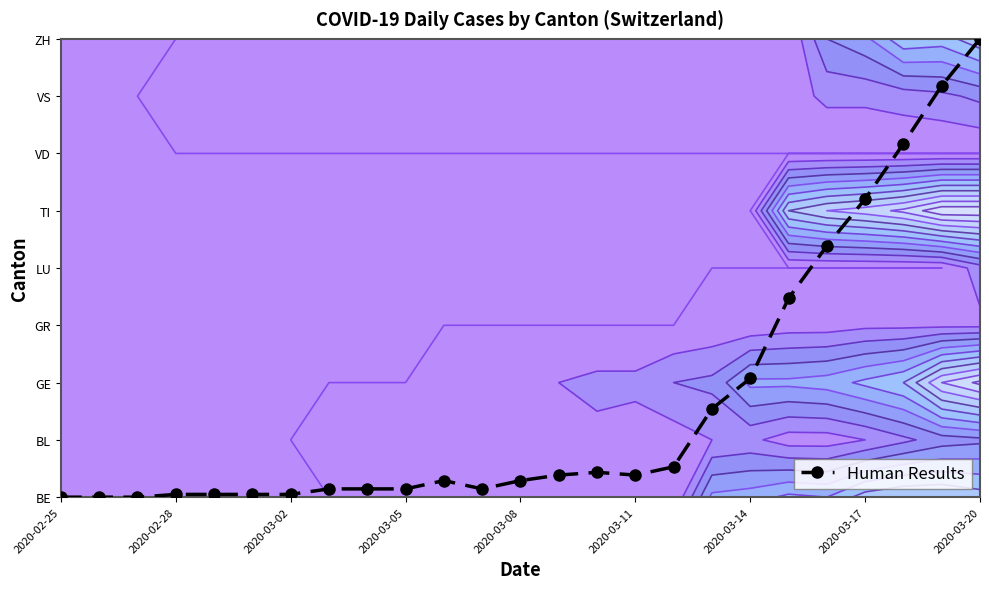

True or false: the data shows 0.0 at 2020-02-28.

False